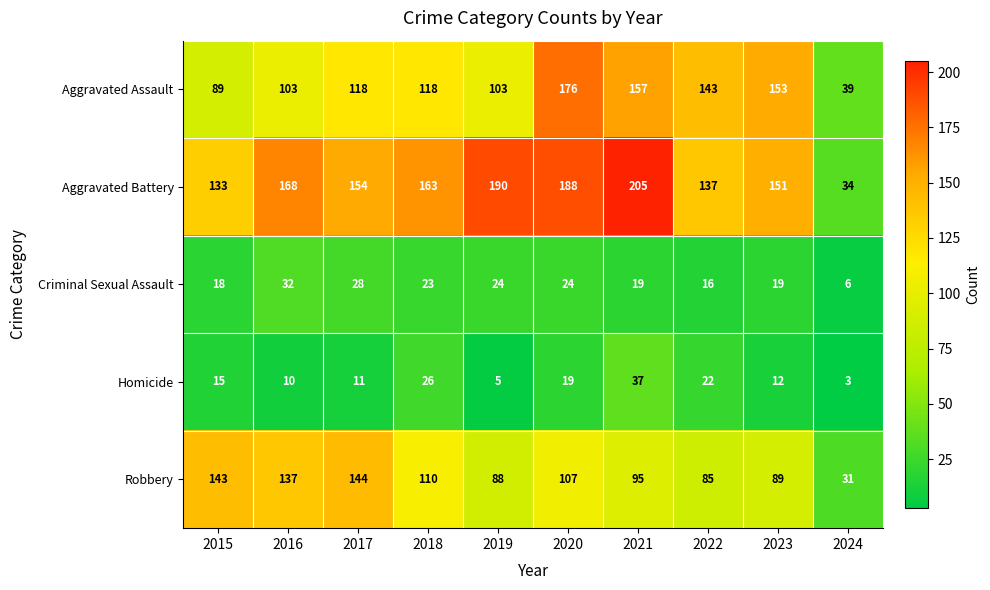

What is the approximate value of Criminal Sexual Assault at 2022?

16